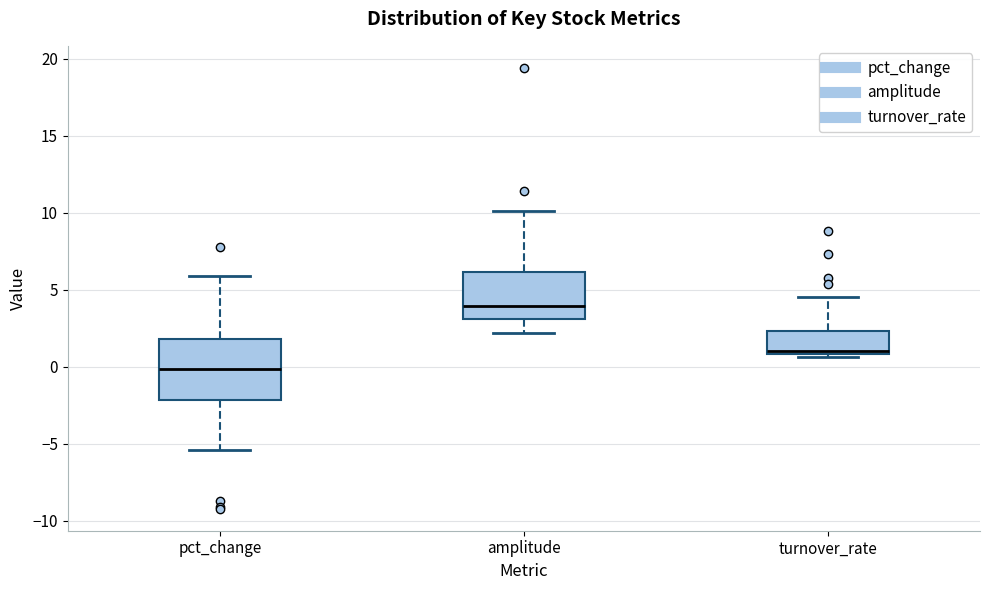

Reading left to right, transcribe this box plot: for each box, give where its median line is, the range the box spans, and where its two whiskers end, as read against the y-axis. The values are not printed on the chart, so give them approximately, as read against the axis.

pct_change: median 0.0, box -2.0 to 2.0, whiskers -5.5 to 6.0
amplitude: median 4.0, box 3.0 to 6.0, whiskers 2.0 to 10.0
turnover_rate: median 1.0 (just above the box's lower edge), box 1.0 to 2.5, whiskers 0.5 to 4.5